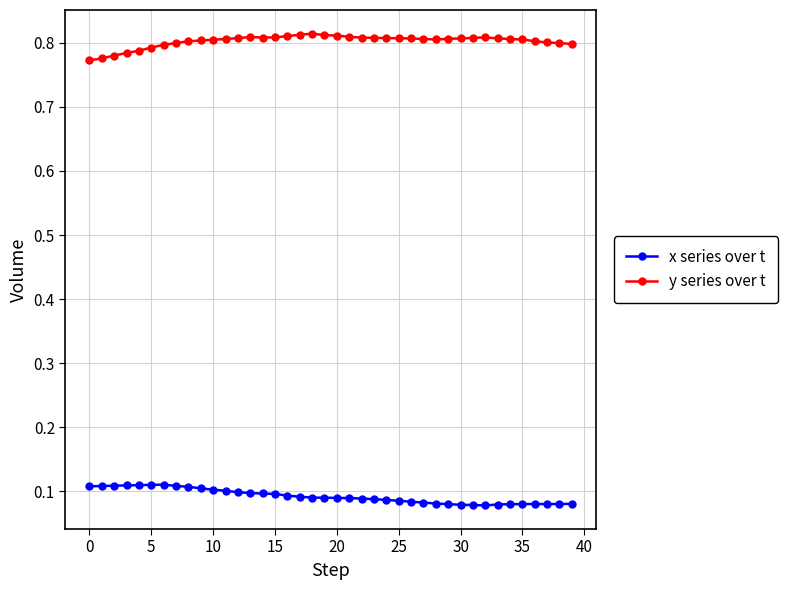

List the series in order of their peak value, lowest first.

x series over t, y series over t